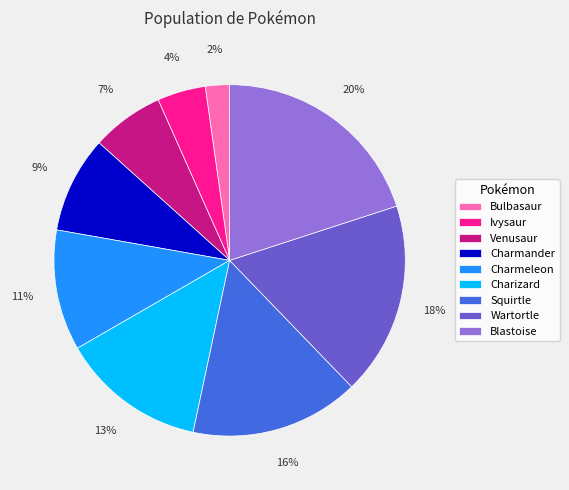

Which slice is the smallest?

Bulbasaur